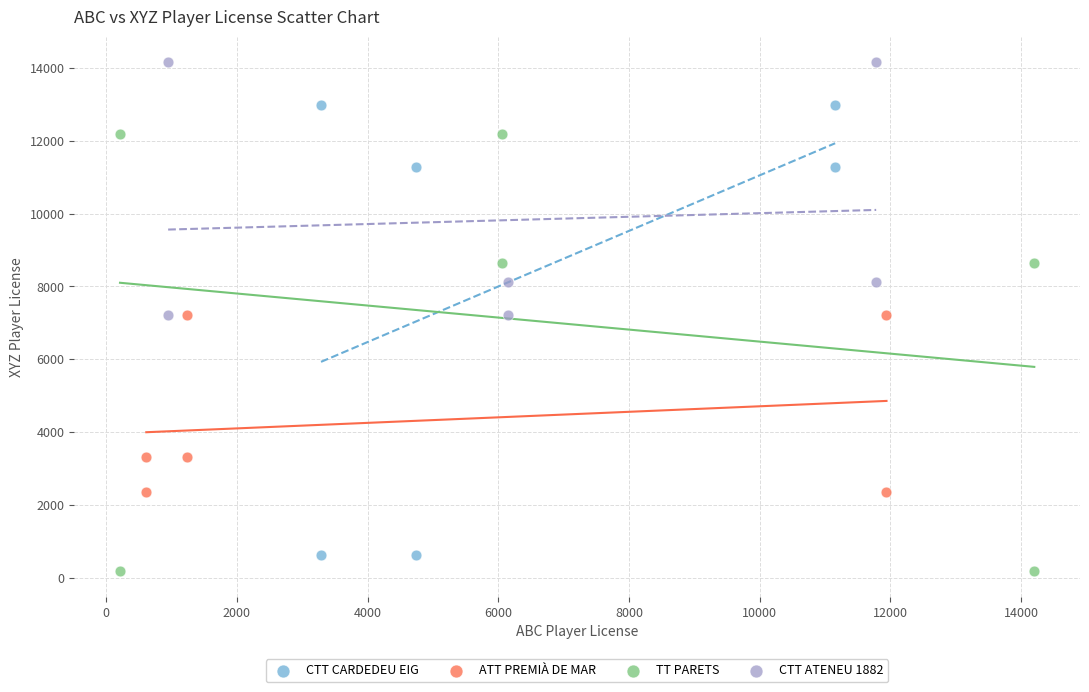

Which series reaches the maximum Y coordinate?

CTT ATENEU 1882